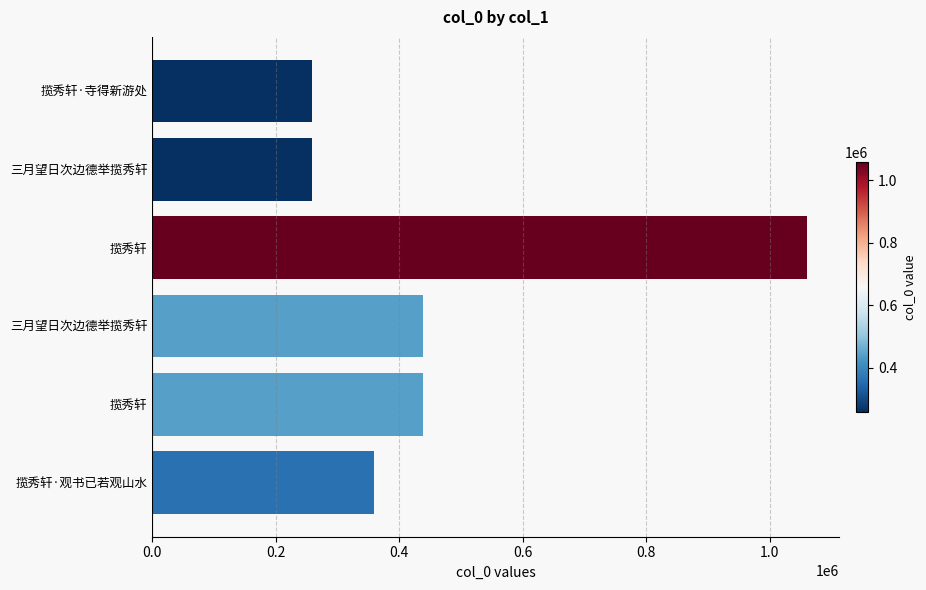

How many distinct data groups are displayed?

1